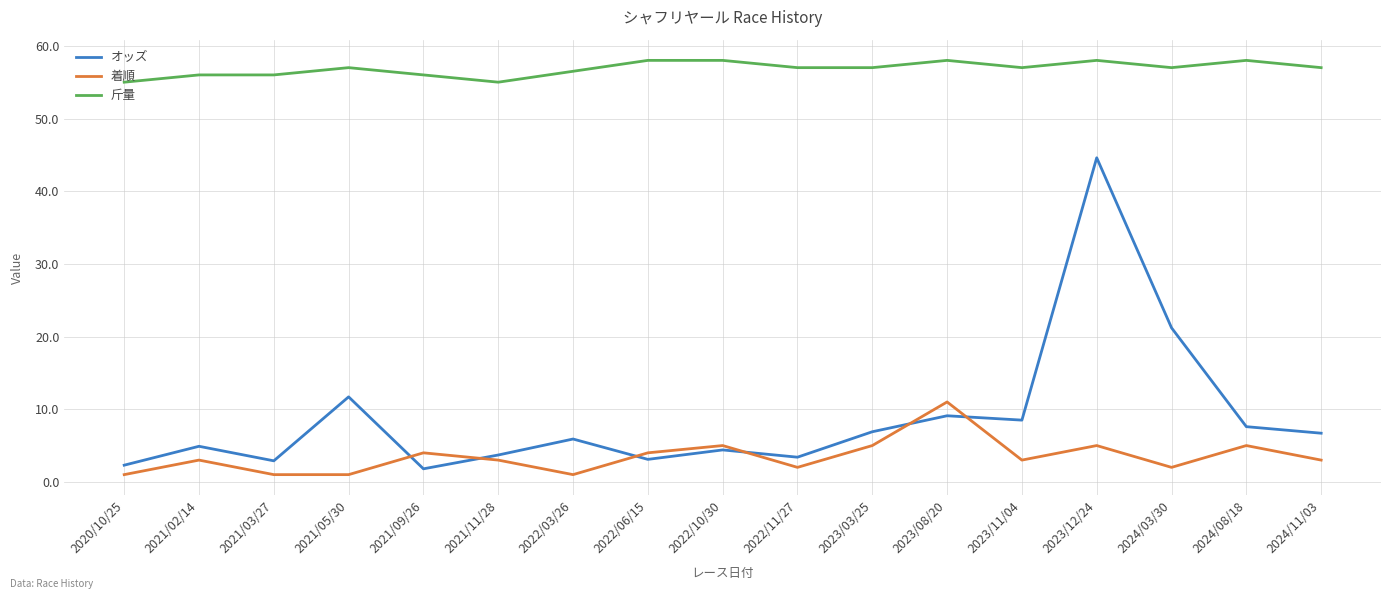

True or false: 斤量 and 着順 cross at least once.

False